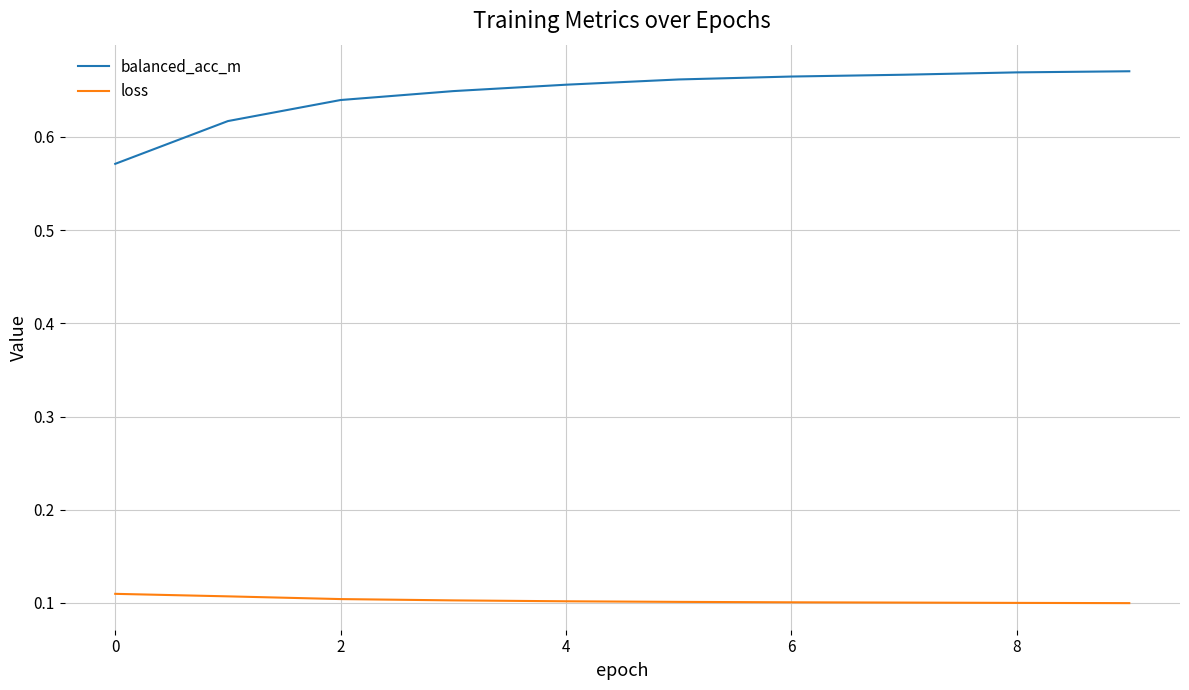

List the series in order of their peak value, highest first.

balanced_acc_m, loss